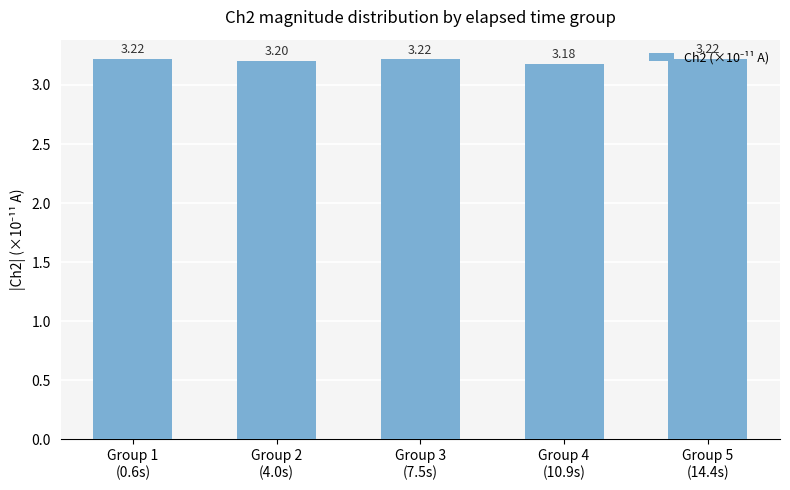

Where is the data nearest to the value 3?

Group 4
(10.9s)